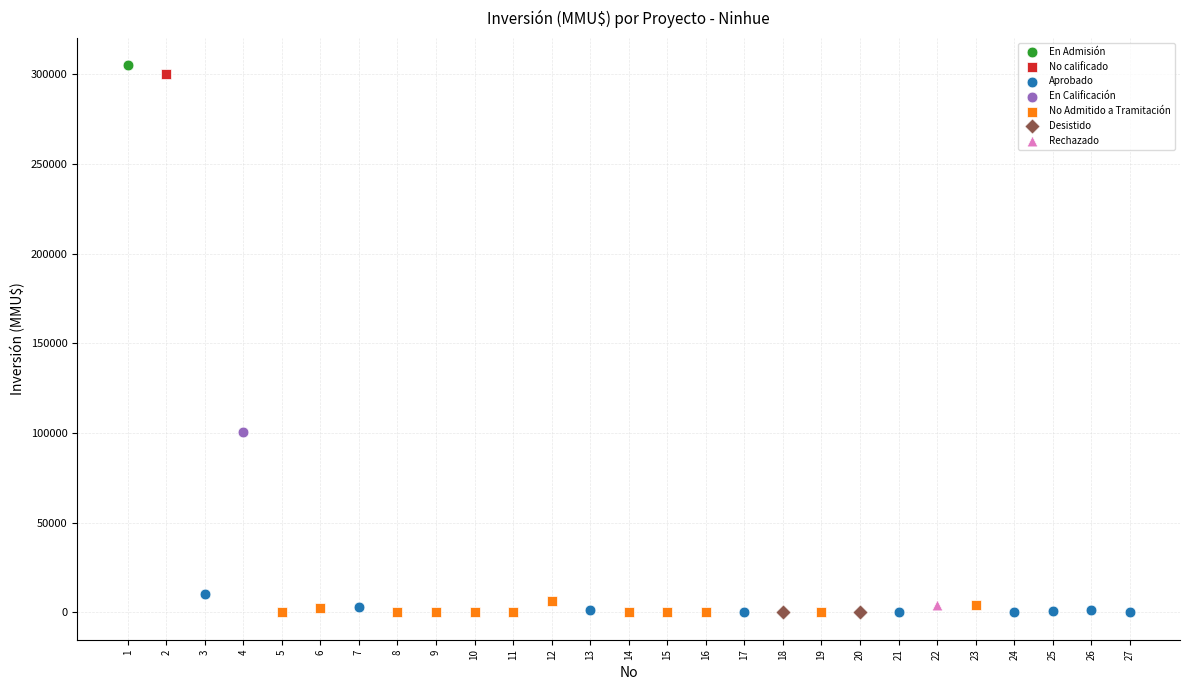

What are all the series names shown in the legend?

En Admisión, No calificado, Aprobado, En Calificación, No Admitido a Tramitación, Desistido, Rechazado